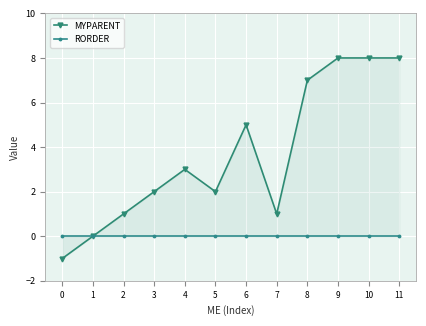

What is the approximate value of MYPARENT at 6?

5